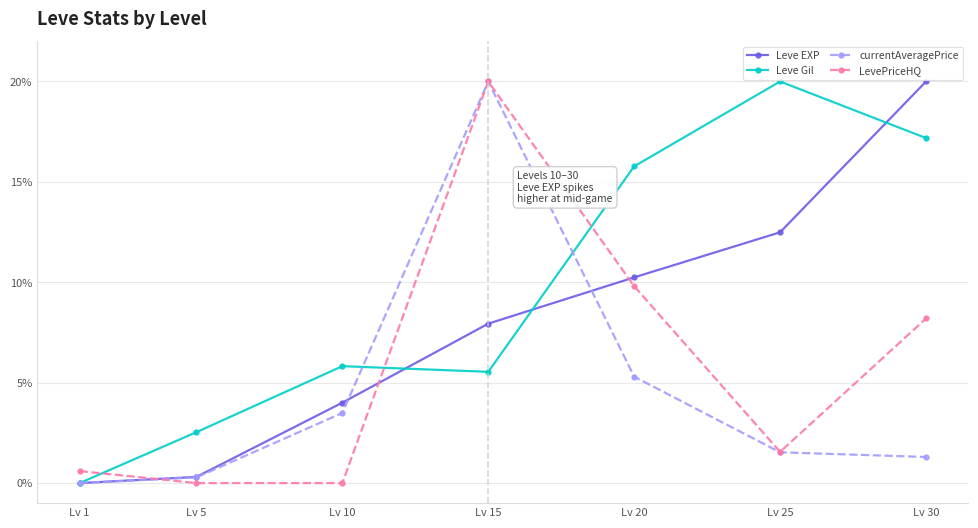

What is the average value of the LevePriceHQ series?

5.7